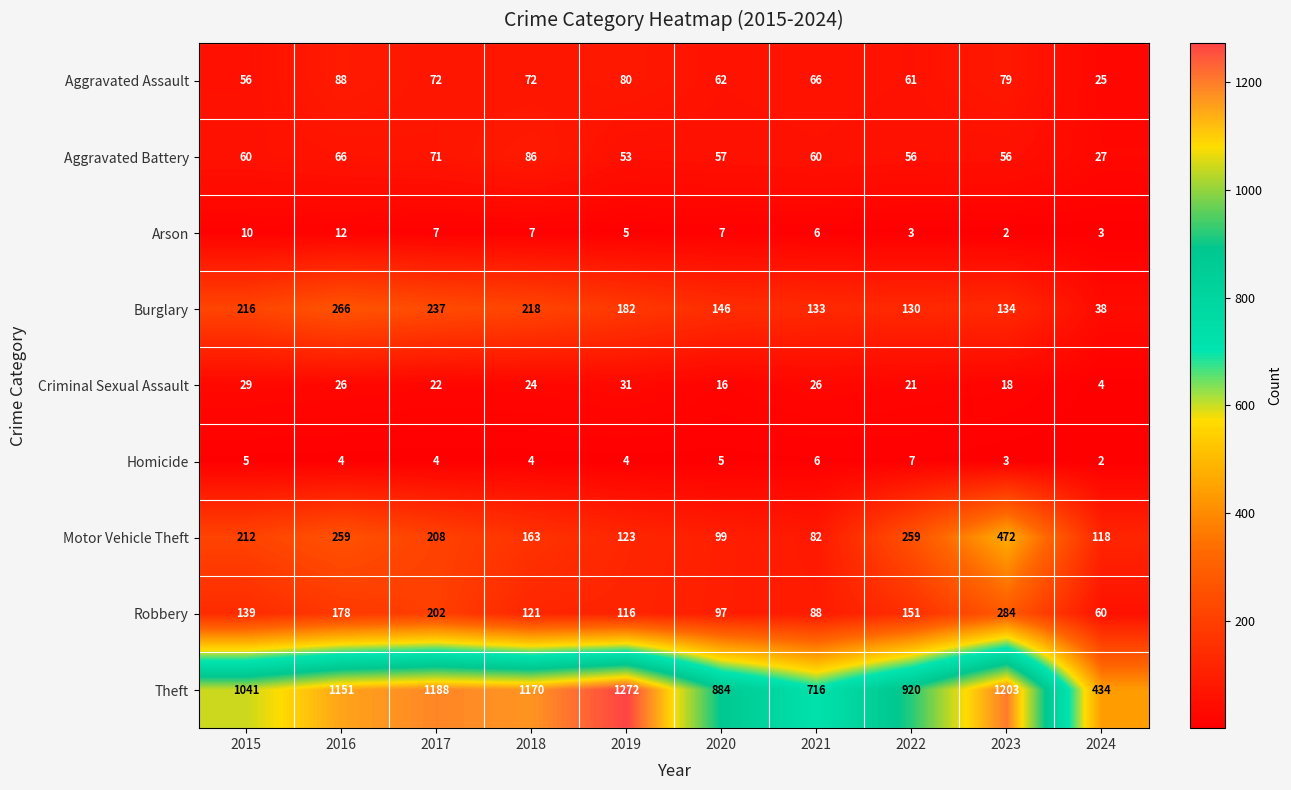

What is the average value of the Motor Vehicle Theft series?

200